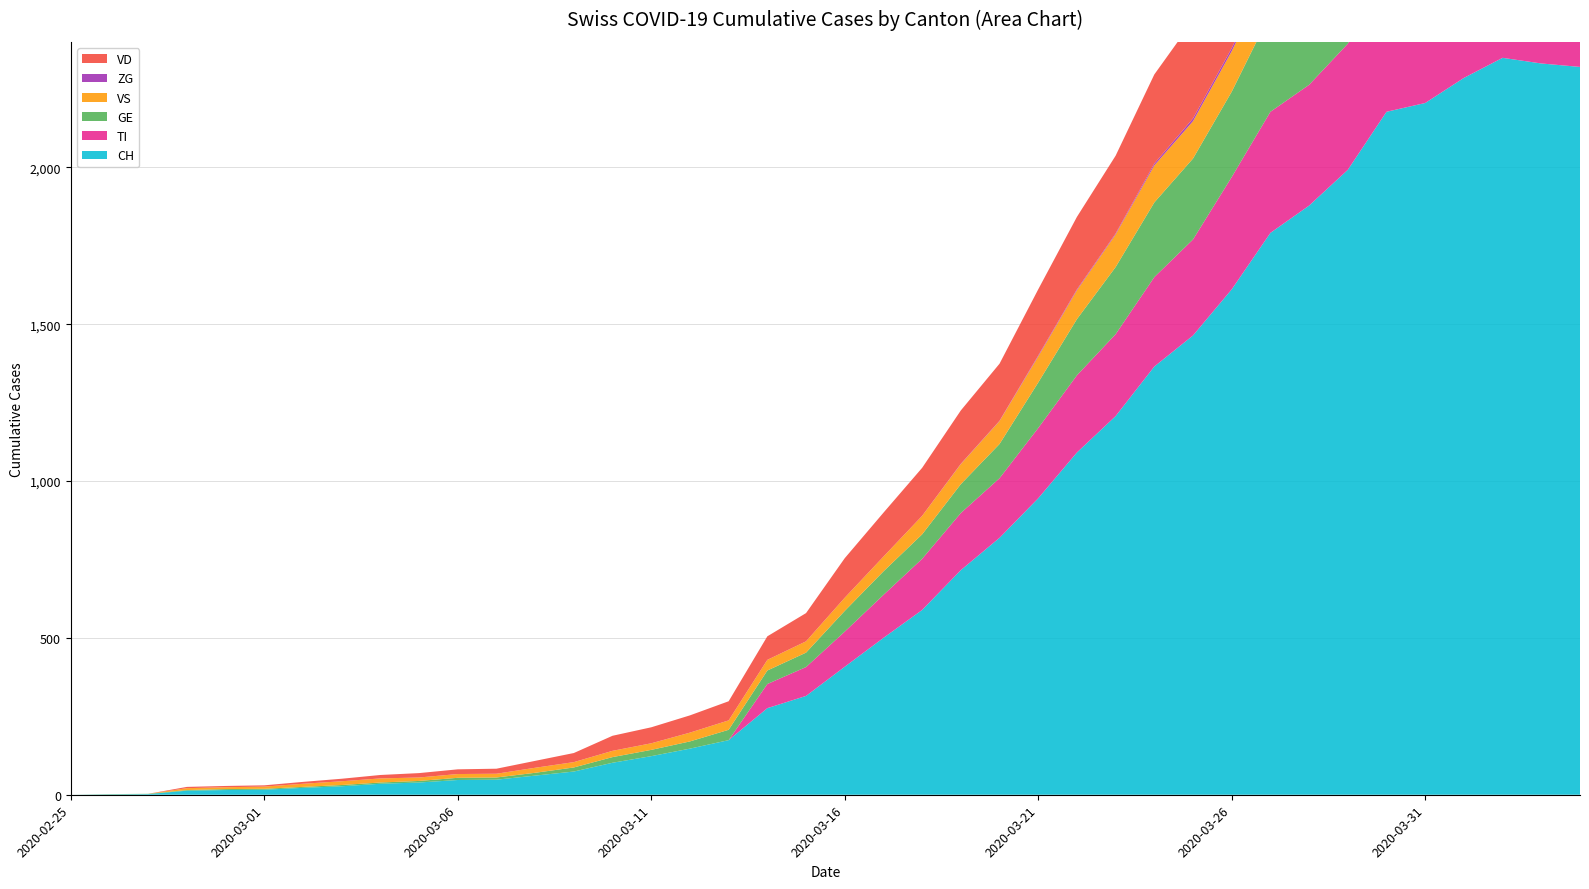

Reading left to right, what are all the values shown in this chart?

CH: 0	1	2	13	15	16	22	27	35	39	47	48	61	74	102	123	147	174	276	315	408	500	589	716	819	945	1091	1207	1365	1464	1611	1791	1878	1992	2177	2205	2285	2349	2331	2320
TI: 0	0	0	0	0	0	0	0	0	0	0	0	0	0	0	0	0	0	77	92	112	137	163	182	190	224	246	261	285	306	358	386	385	402	415	401	396	374	370	363
GE: 0	1	1	2	3	3	3	4	4	5	7	7	9	13	18	20	23	33	43	46	66	75	78	92	109	145	179	214	238	258	272	313	339	365	382	405	406	424	424	421
VS: 0	0	0	6	6	7	10	12	13	11	12	12	16	17	20	21	28	30	34	36	42	47	59	64	73	83	92	104	118	119	129	138	143	153	154	153	147	147	147	150
ZG: 0	0	0	0	0	0	0	0	0	0	0	0	0	0	0	0	0	0	0	0	0	0	0	1	1	3	3	3	6	9	10	12	12	12	13	14	13	14	15	14
VD: 0	0	0	4	4	4	6	8	11	14	15	16	22	29	48	51	55	61	75	90	126	140	153	170	182	211	231	248	284	312	324	357	365	367	369	377	383	374	366	367